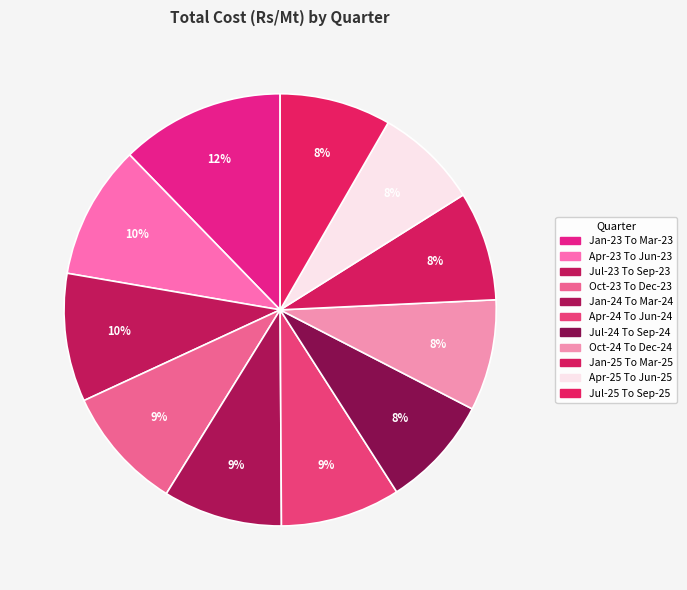

Do Apr-23 To Jun-23 and Jan-24 To Mar-24 together represent more than half of the pie?

No